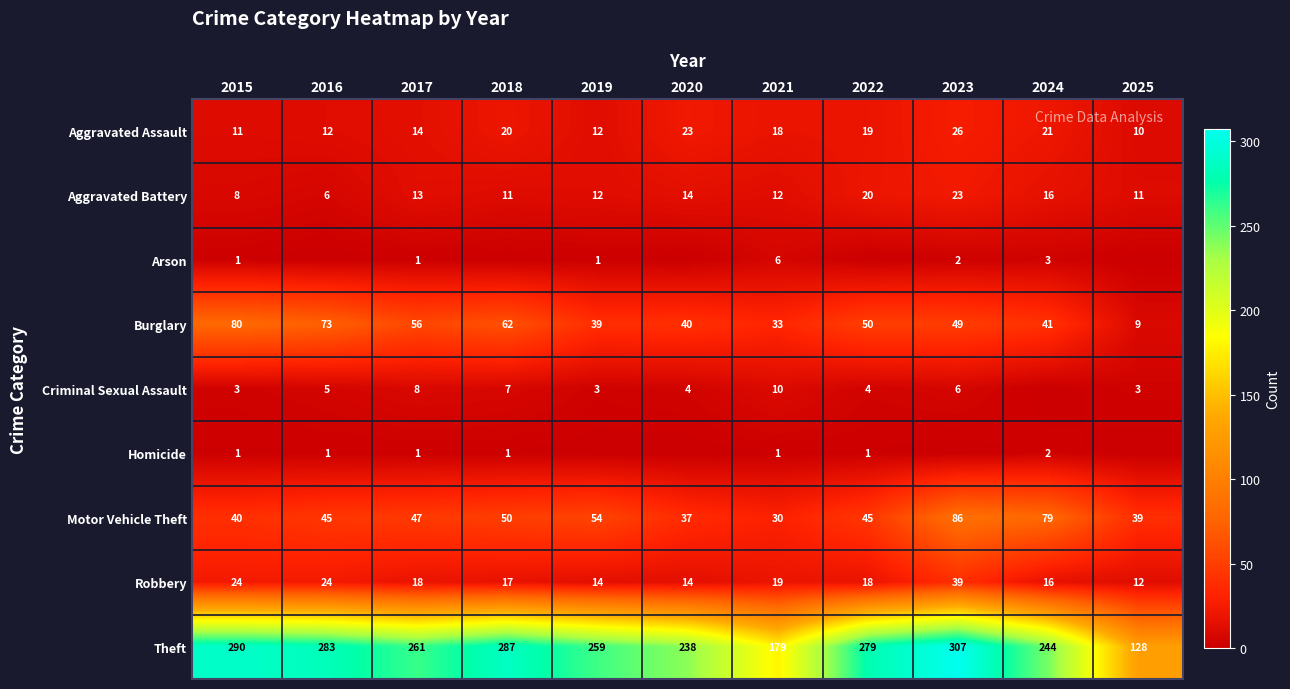

What is the approximate value of Aggravated Assault at 2015, to the nearest 10?

10